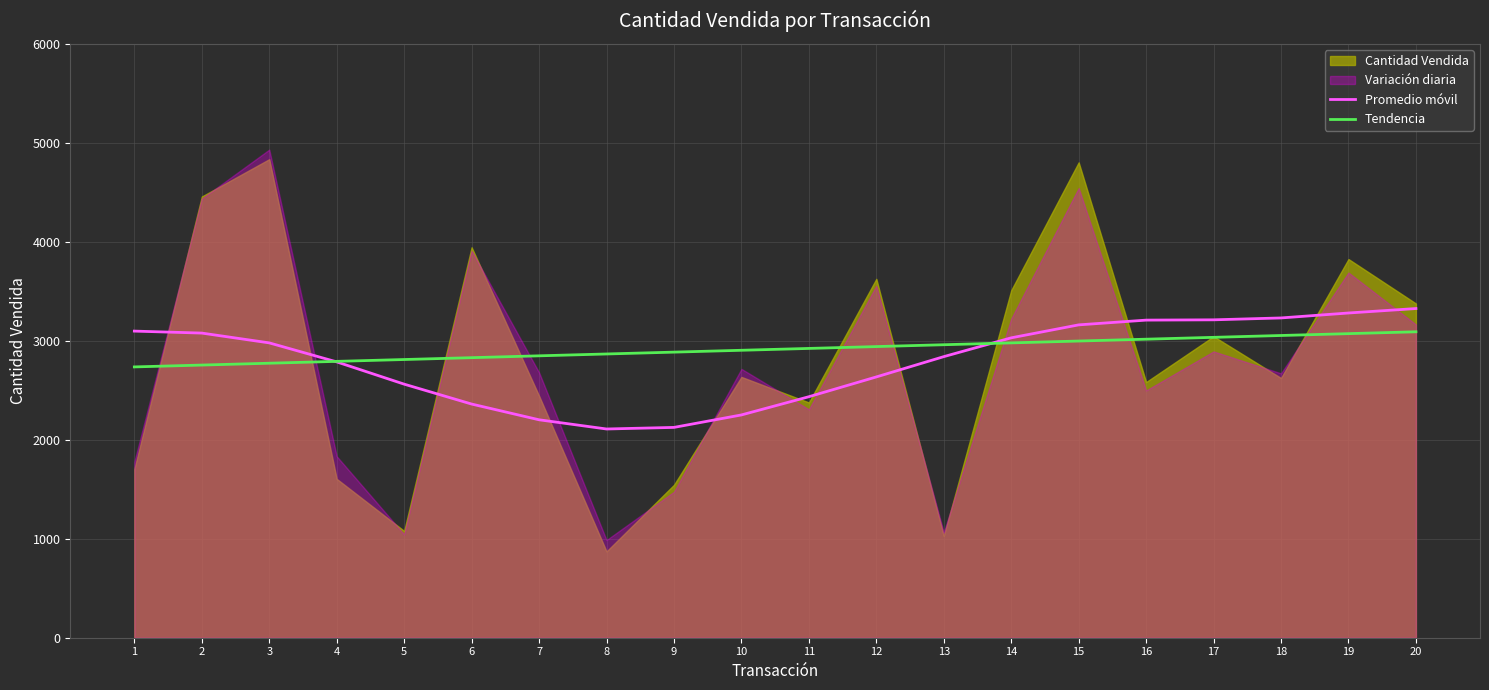

Between 19 and 20, which is larger?

20